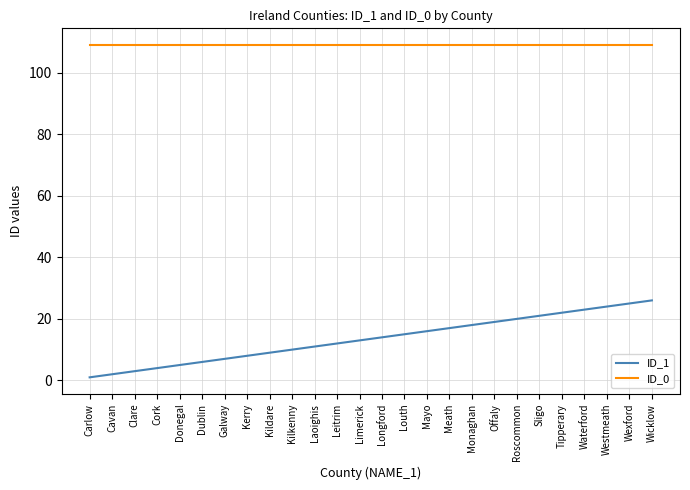

How many lines are shown in the chart?

2